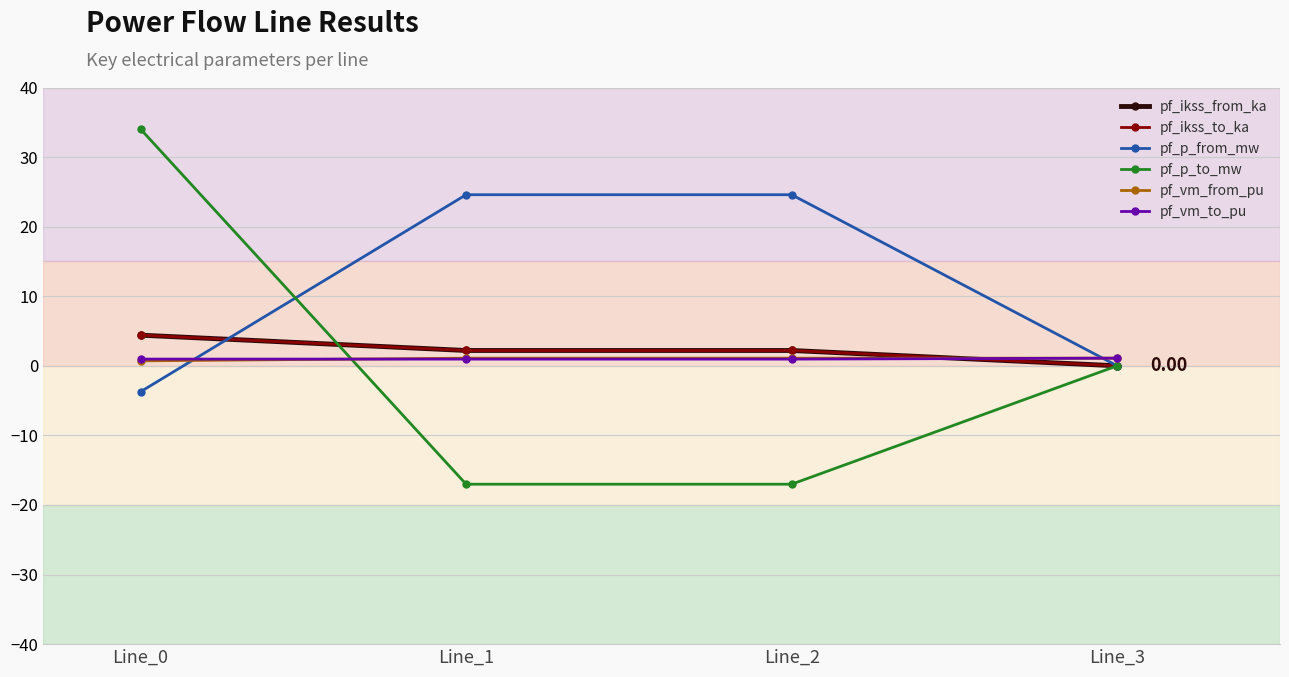

Is this an area chart (filled region under the line)?

No